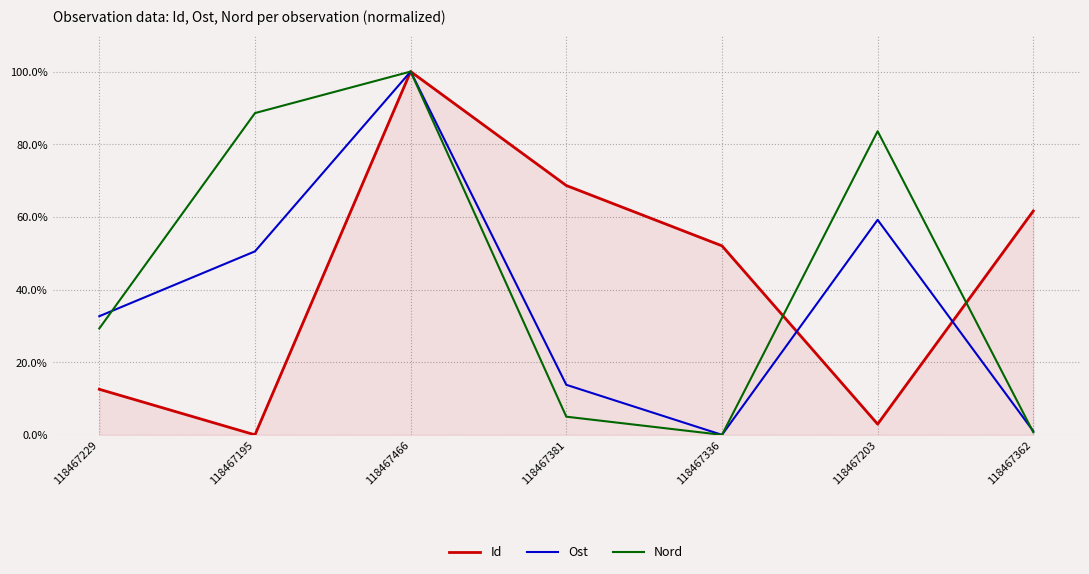

Does the chart have visible grid lines?

Yes